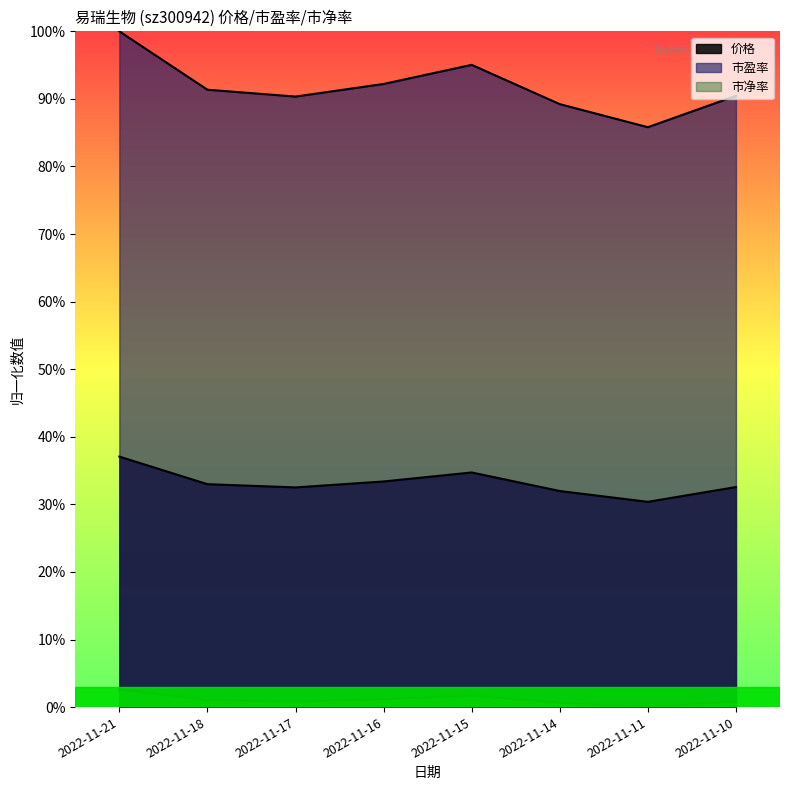

How many lines are shown in the chart?

3